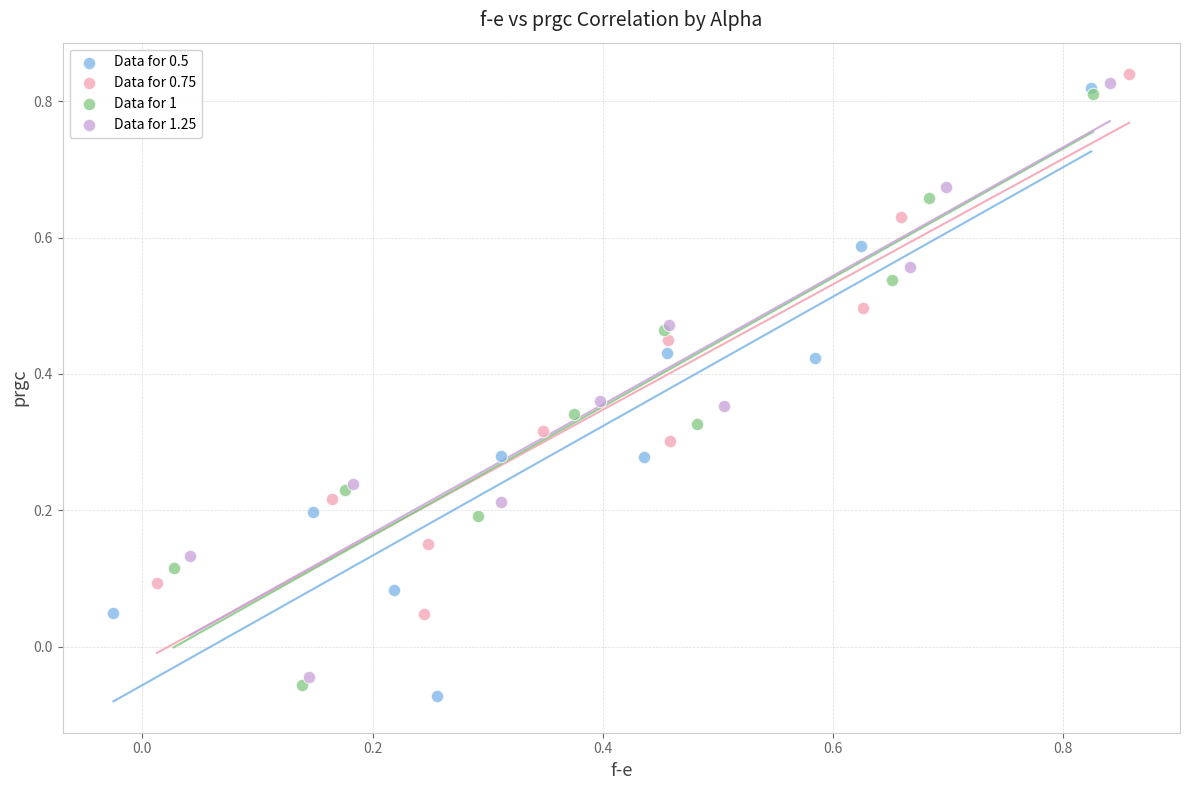

Which series has the largest Y range (max minus min)?

Data for 0.5